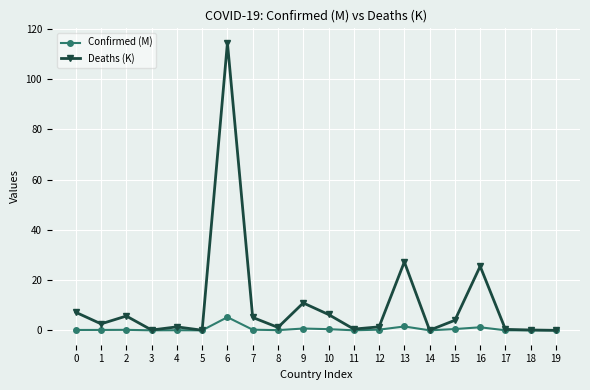

Which series has the largest total across all categories?

Deaths (K)